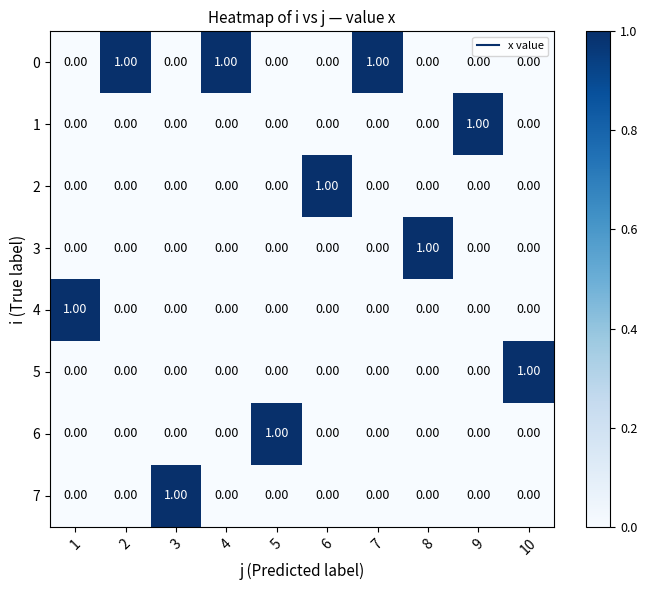

Is the value of 7 at 3 greater than the value of 1 at 10?

Yes